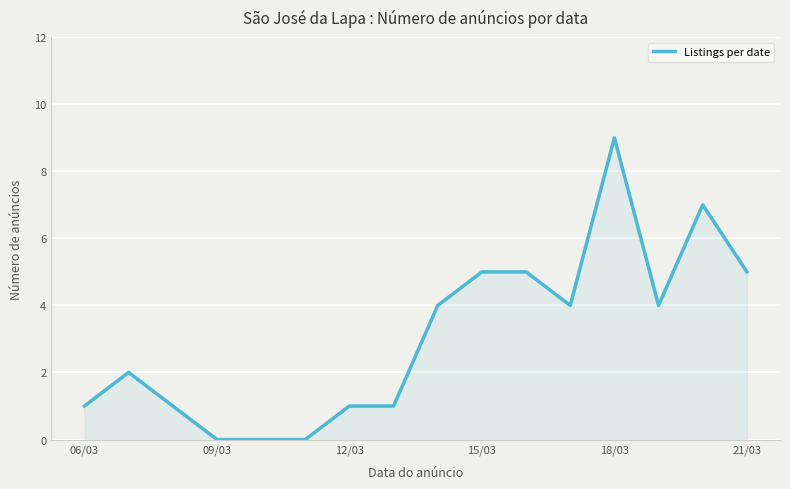

What is the greatest value displayed?

9